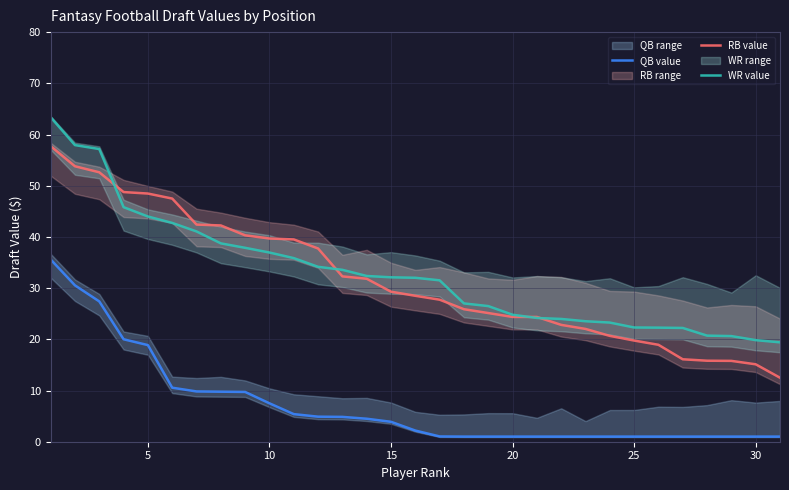

Rank the series by their maximum value, from highest to lowest.

WR value, RB value, QB value